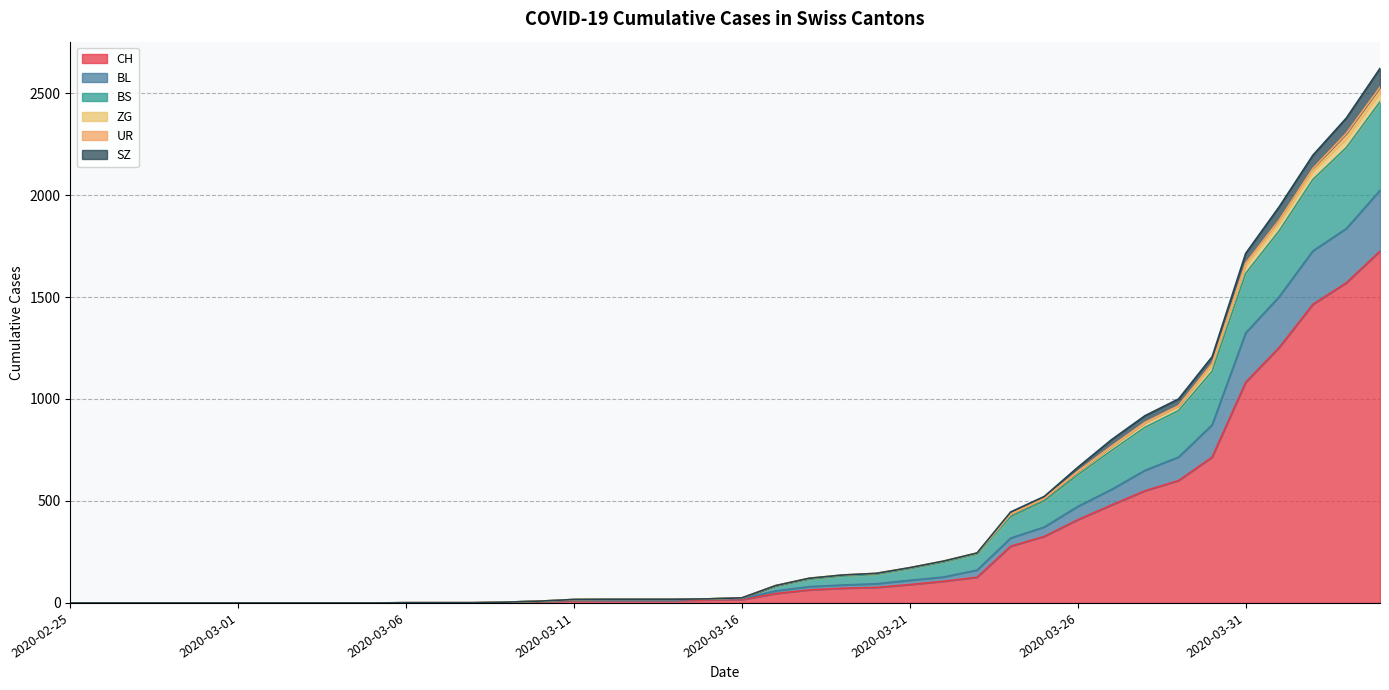

At which category is the sum across all series the highest?

2020-04-04